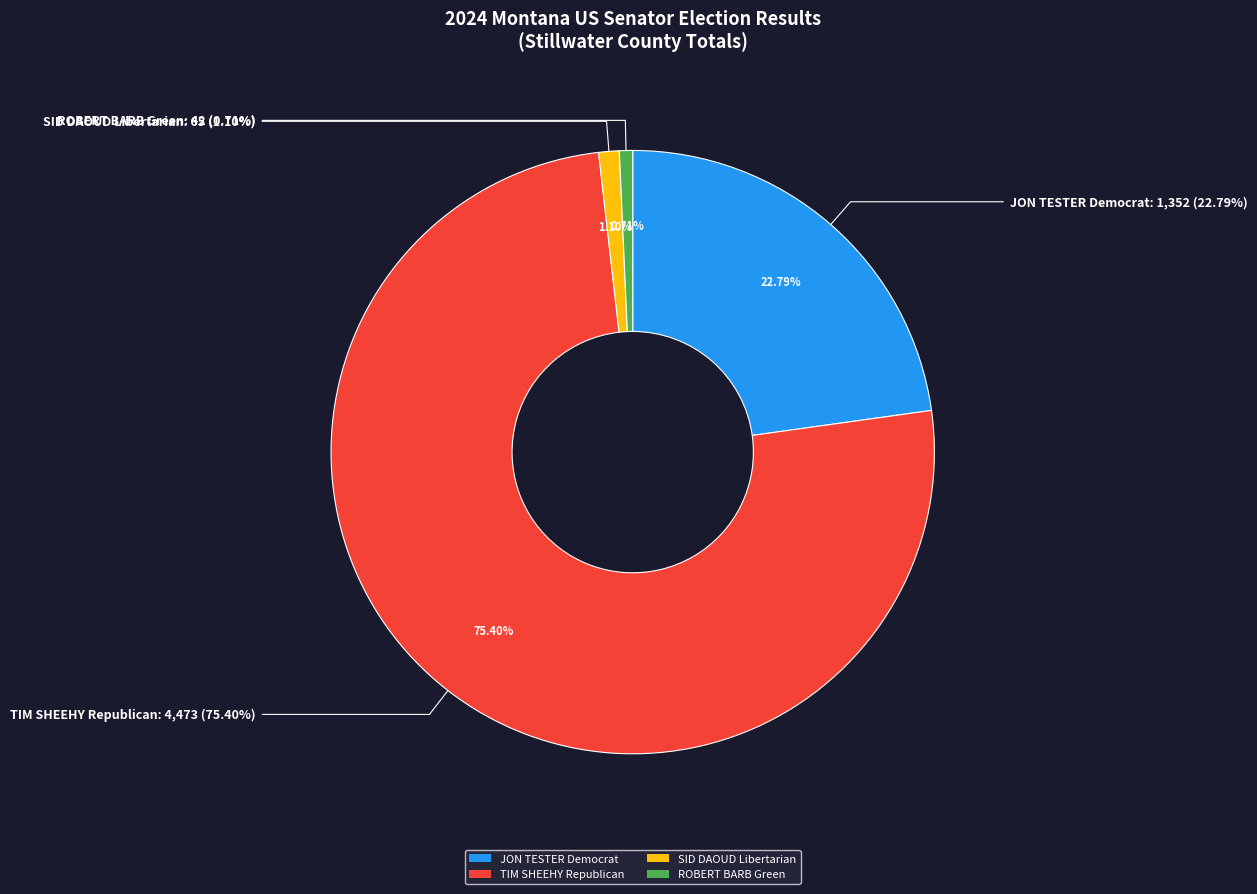

Is it true that SID DAOUD Libertarian is 1% of the pie?

True